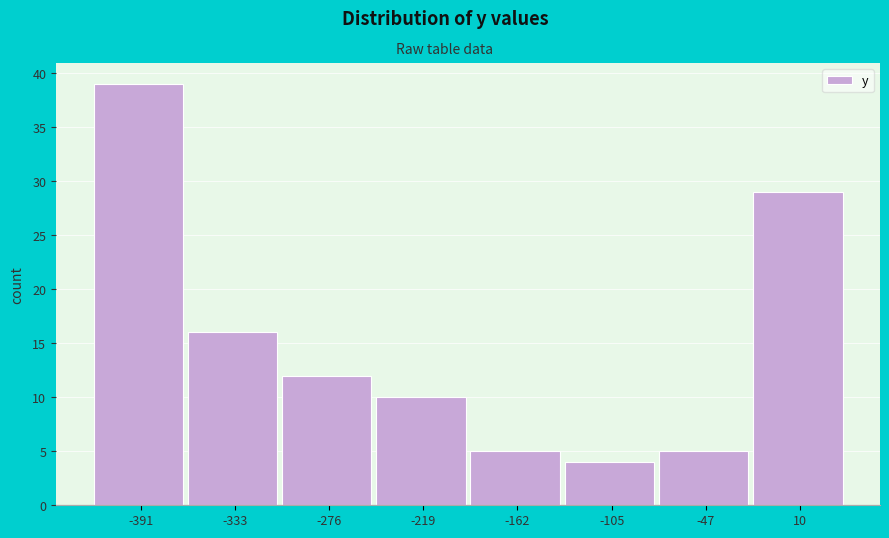

Over which range of the x-axis is the bar tallest?

-420 to -360